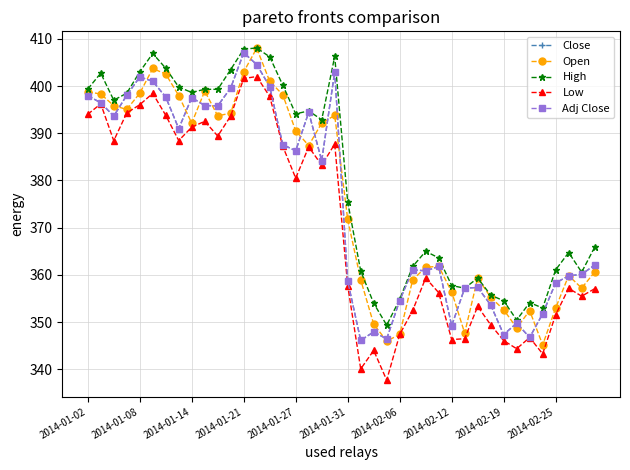

After their last crossing, which series has the higher values: Adj Close or Open?

Adj Close